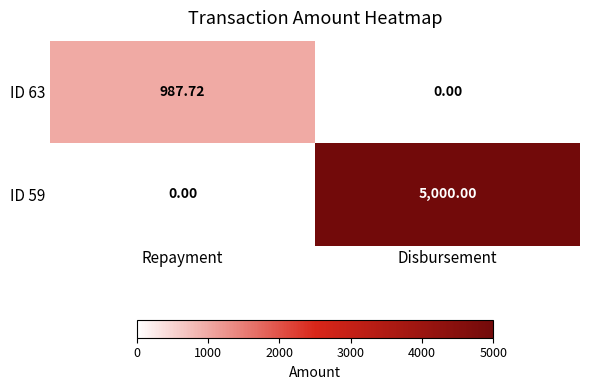

Is the value of ID 63 at Disbursement greater than the value of ID 59 at Disbursement?

No